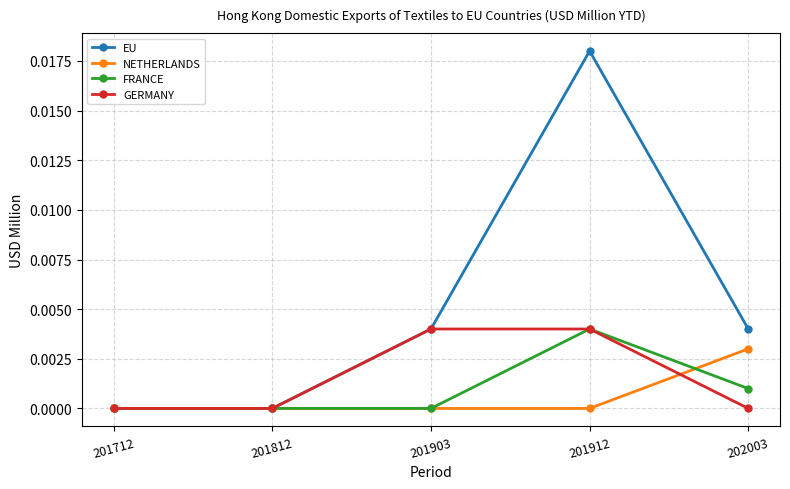

How many categories are shown in the chart?

5